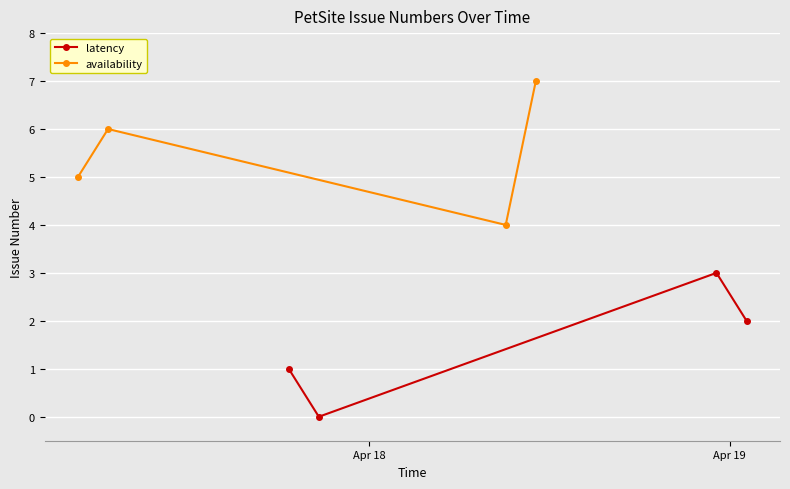

Which series has the largest range (max minus min)?

latency